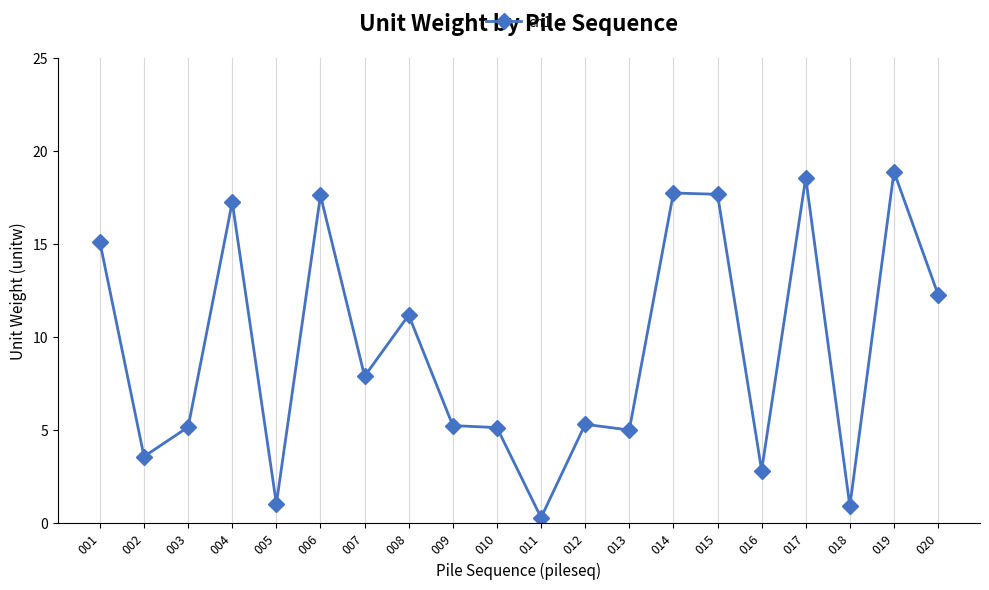

The chart shows a value of 17.3 at 004. True or false?

True